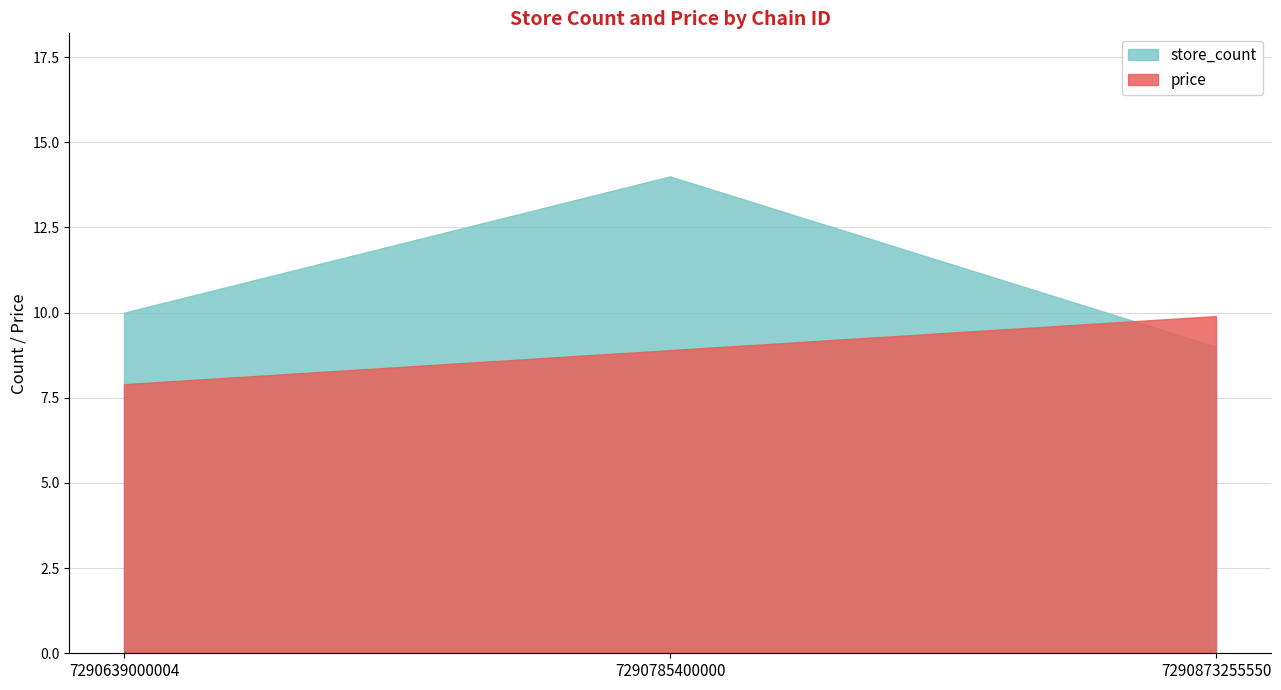

Between 7290639000004 and 7290873255550, which series saw the biggest shift?

price